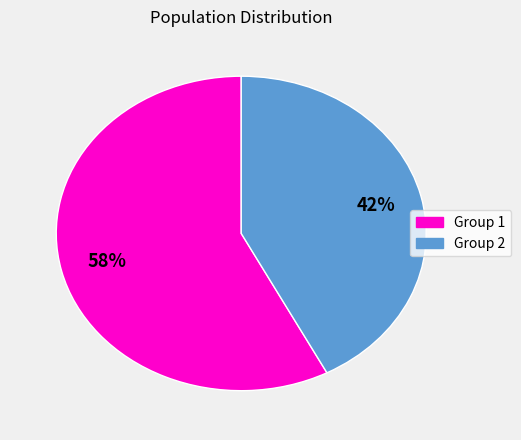

Rank the categories by value from highest to lowest.

Group 1, Group 2